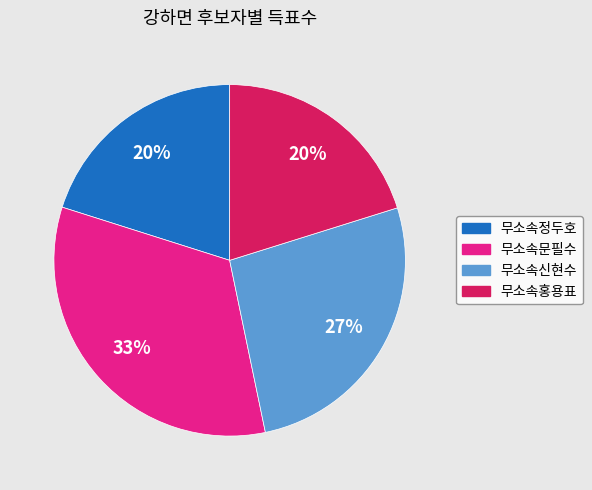

Does 무소속문필수 account for over 50% of the chart?

No